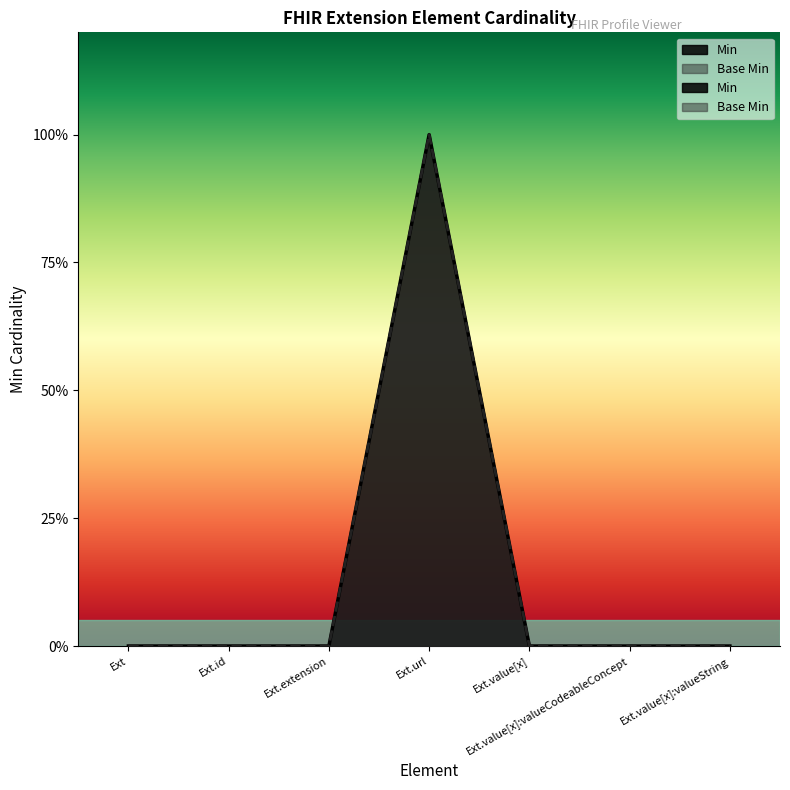

What position from the right is Ext.value[x]:valueCodeableConcept?

2